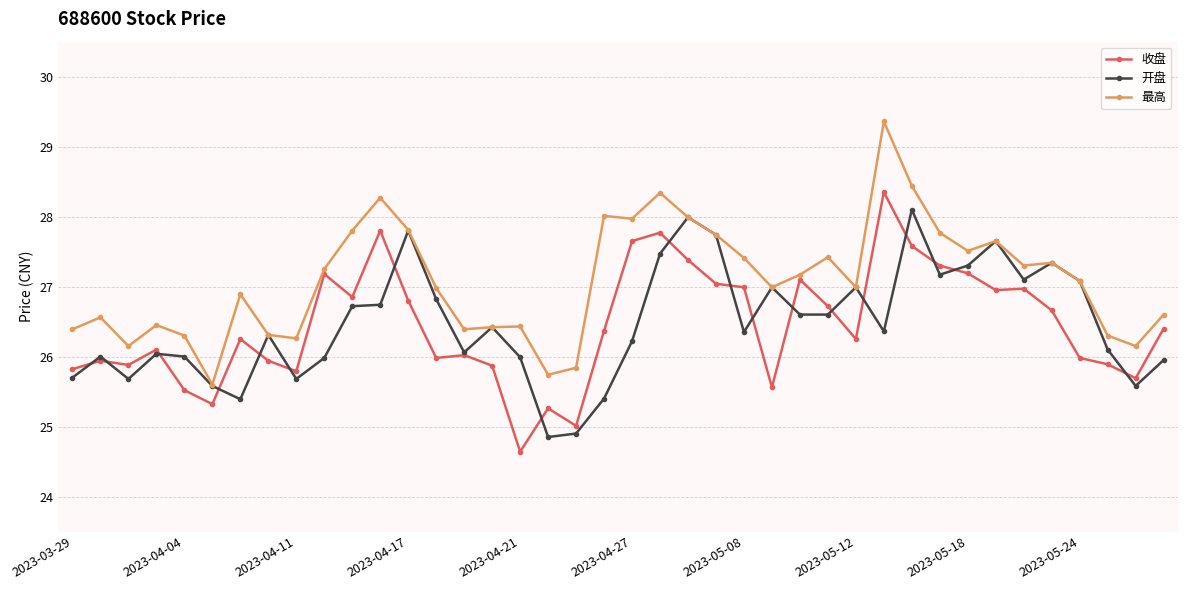

Which series has the largest total across all categories?

最高